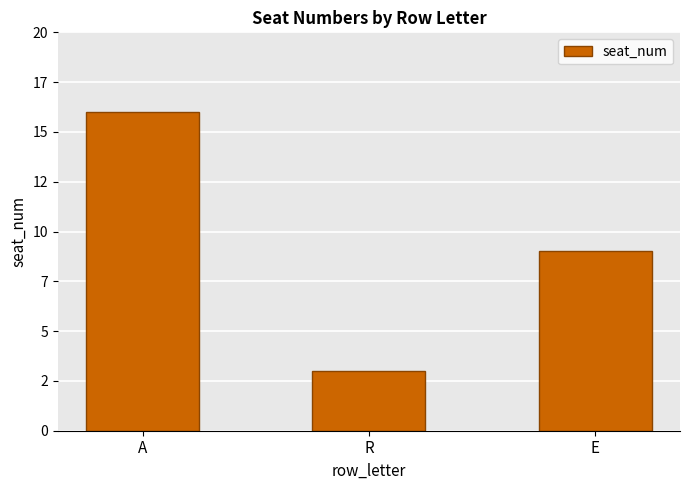

Does the chart contain any negative values?

No